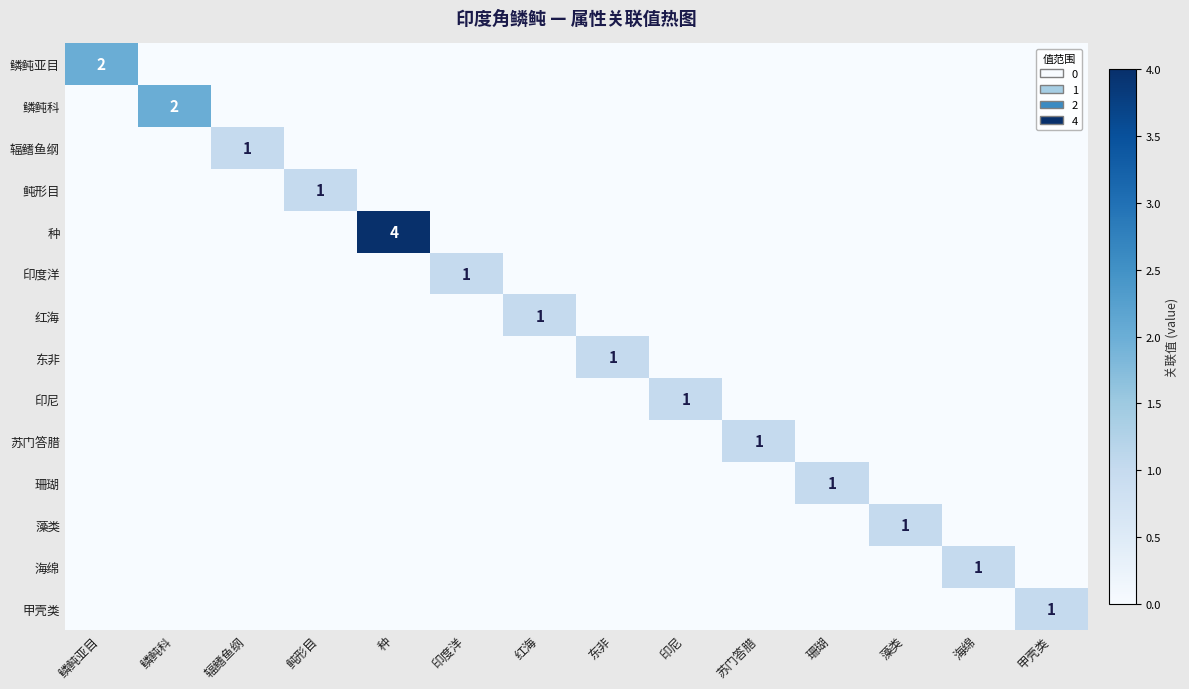

Rank the categories by 东非 value from highest to lowest.

东非, 鳞鲀亚目, 鳞鲀科, 辐鳍鱼纲, 鲀形目, 种, 印度洋, 红海, 印尼, 苏门答腊, 珊瑚, 藻类, 海绵, 甲壳类